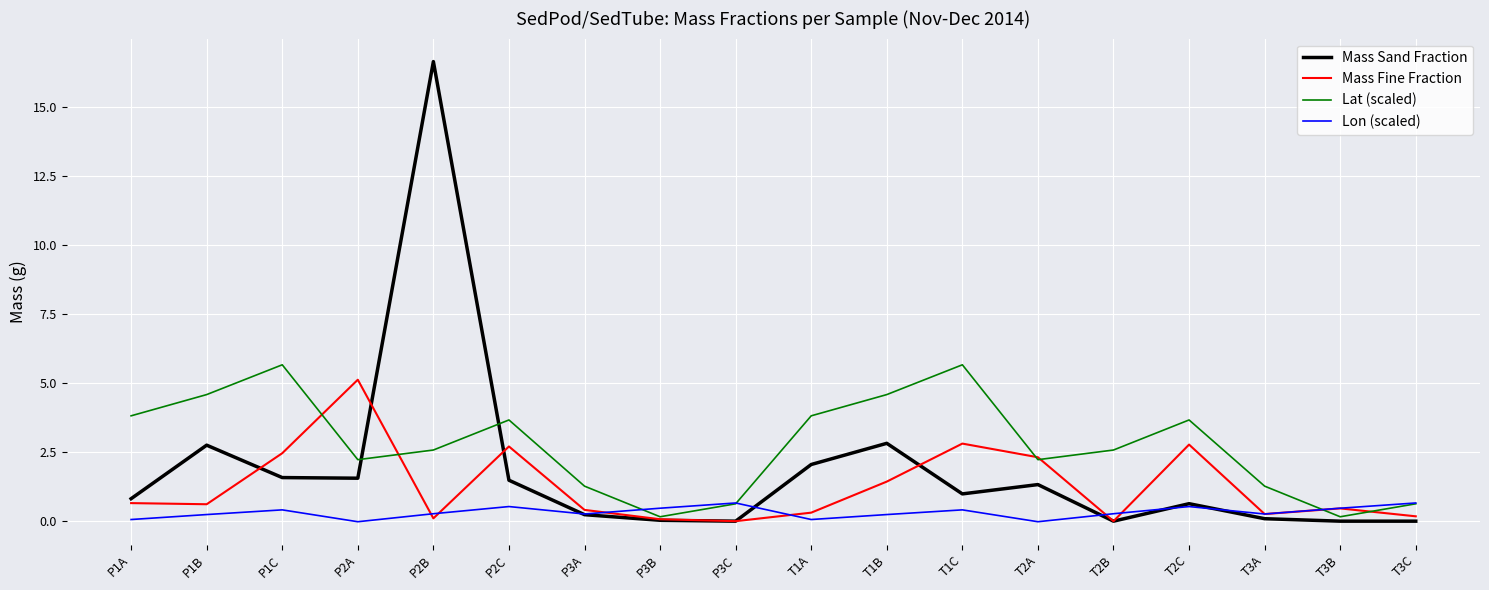

Is the value of Mass Sand Fraction at P1B greater than the value of Mass Fine Fraction at P2B?

Yes